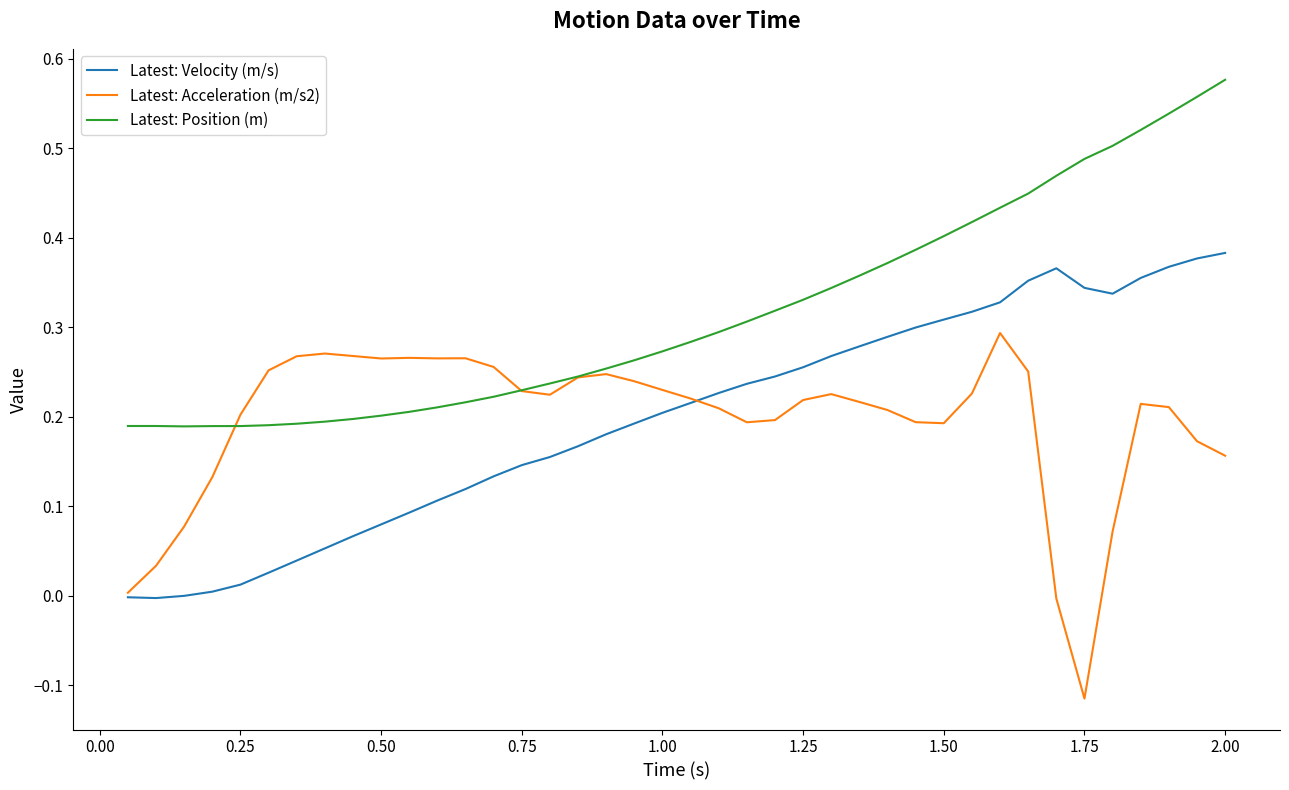

Which series has the largest total across all categories?

Latest: Position (m)